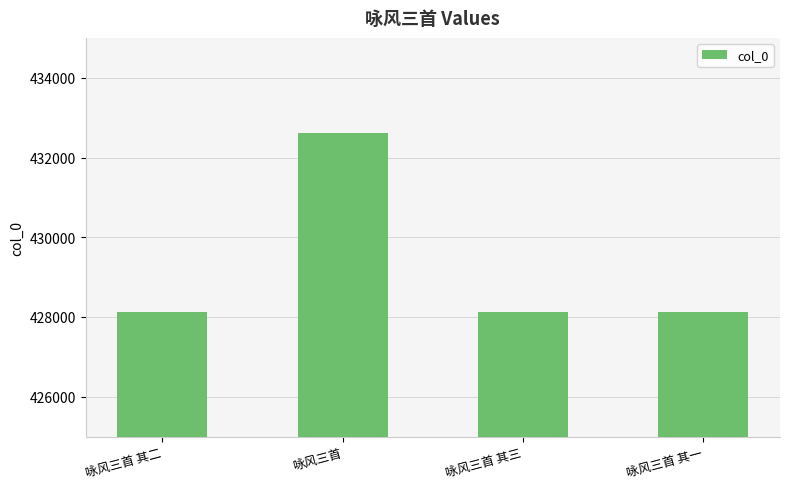

True or false: the data shows 428122 at 咏风三首 其二.

True